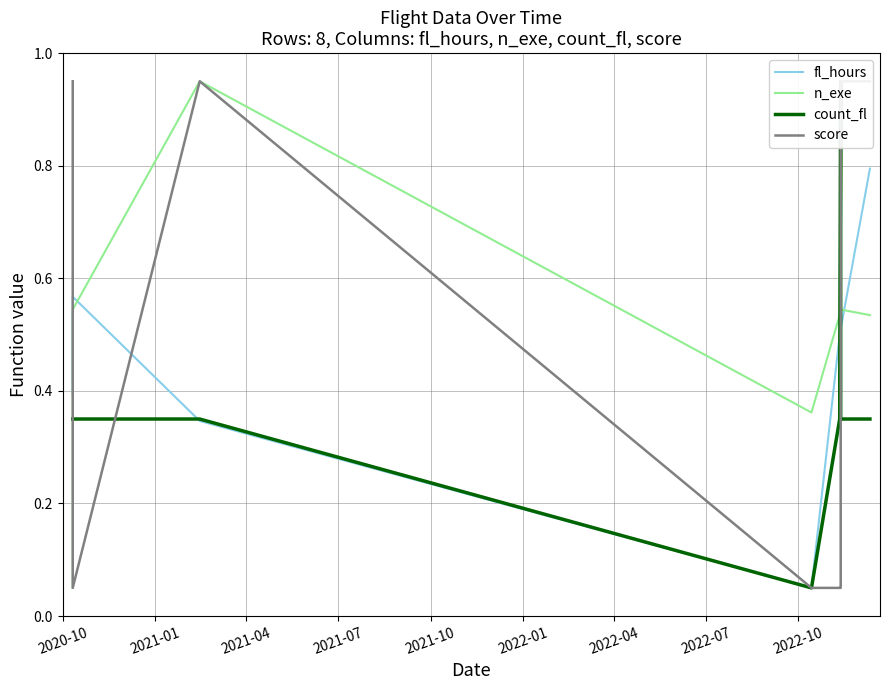

Is the value of n_exe at 2021-04 greater than the value of count_fl at 2022-07?

Yes